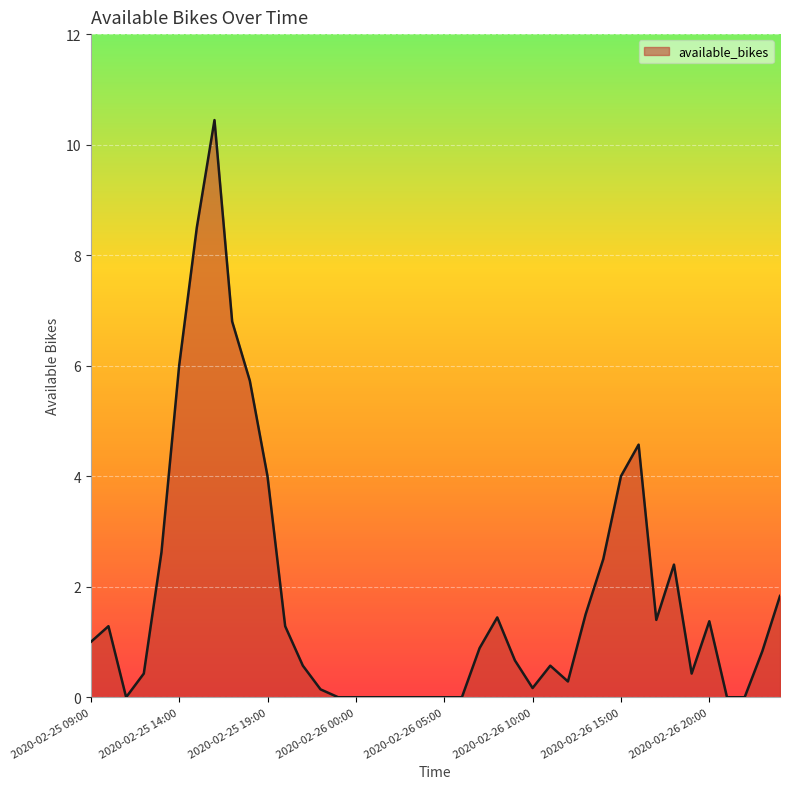

What is the maximum value shown in the chart?

10.4